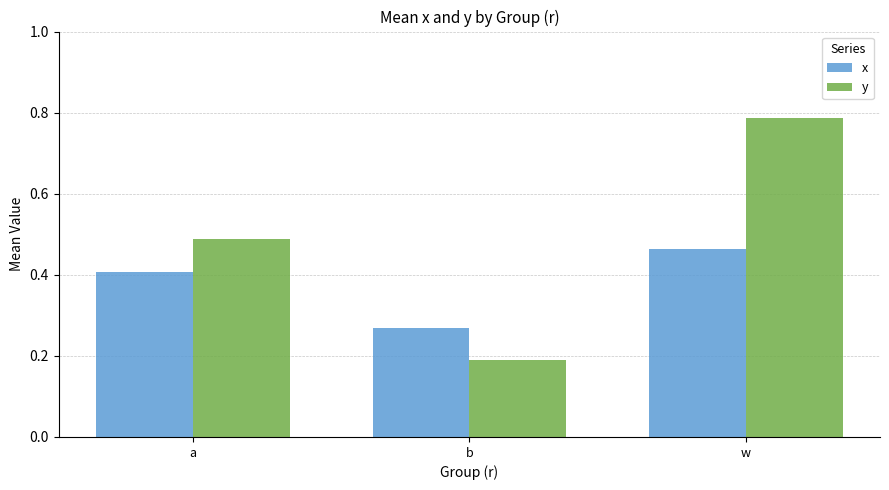

Which series changed the most between a and b?

y